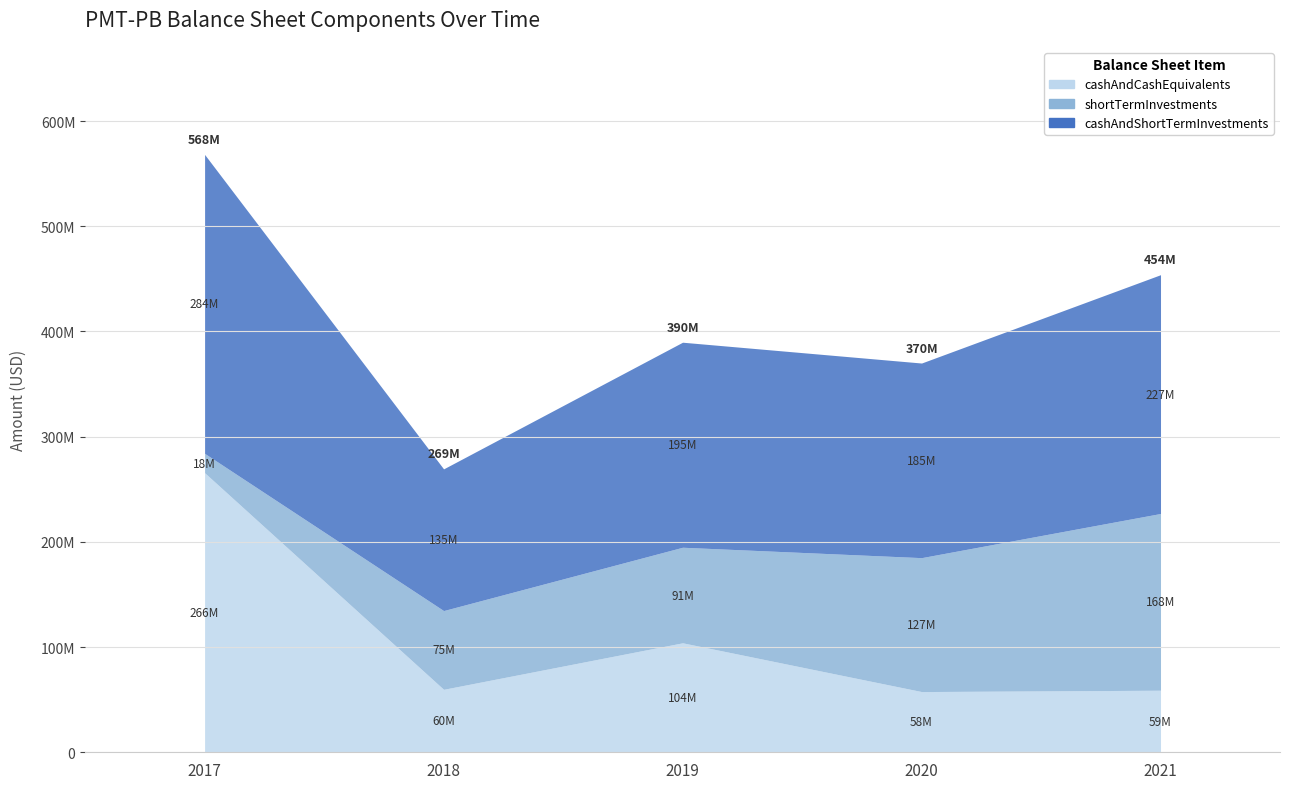

Does the chart display data point markers on the line(s)?

No